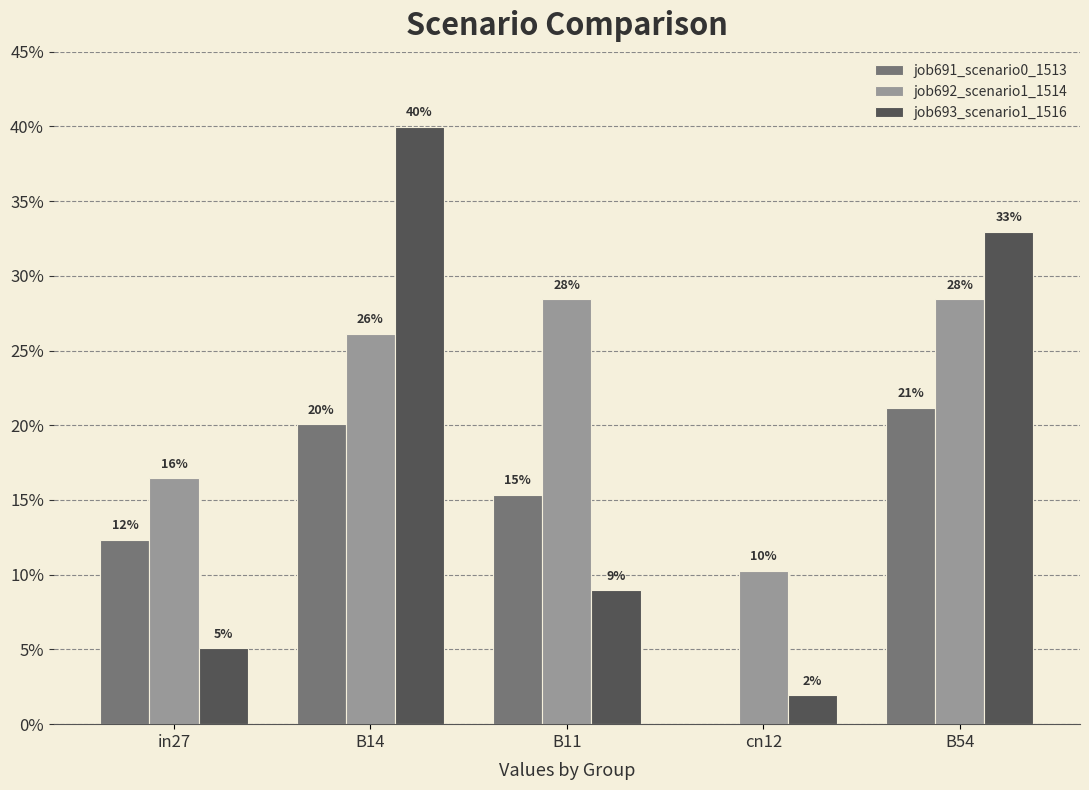

Does the chart contain stacked bars?

No